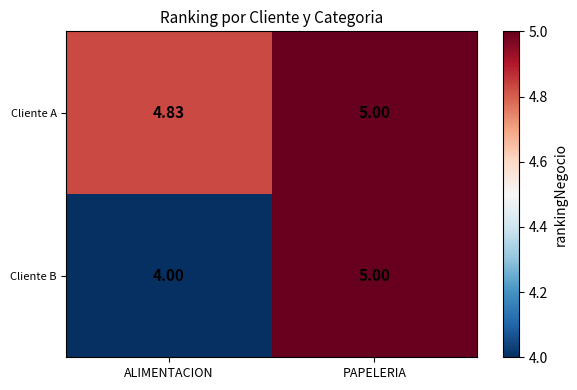

At how many categories does at least one series exceed 4?

2